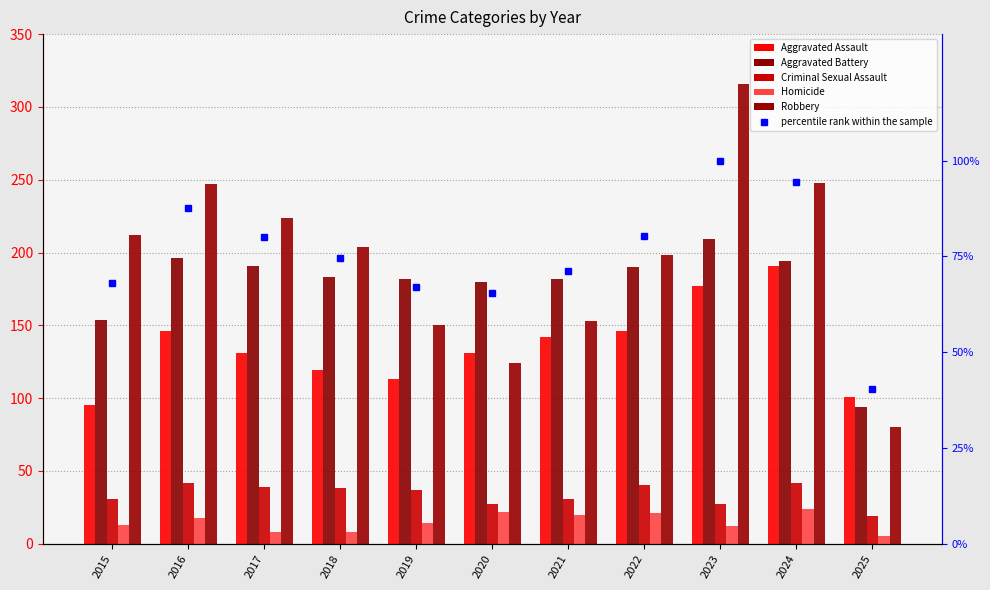

What is the total value across all series at 2020?

549.3